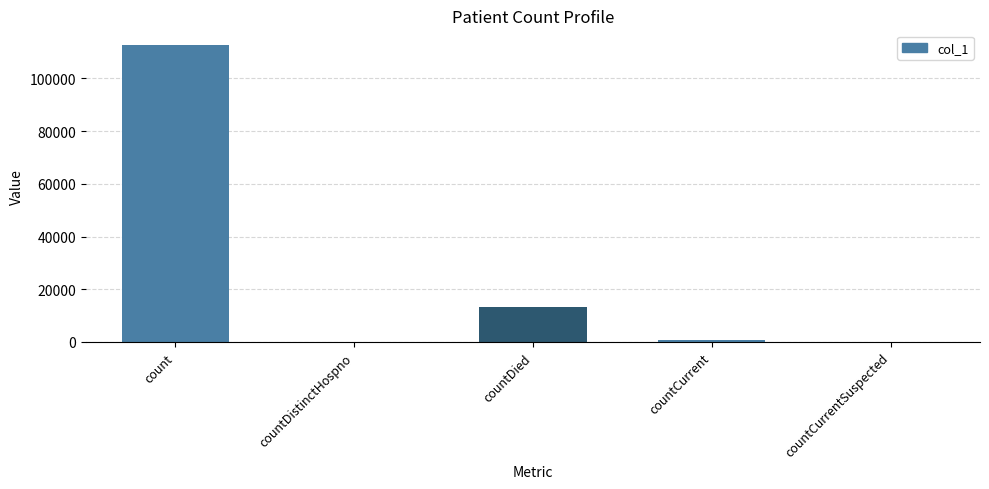

Between countDistinctHospno and count, which is larger?

count